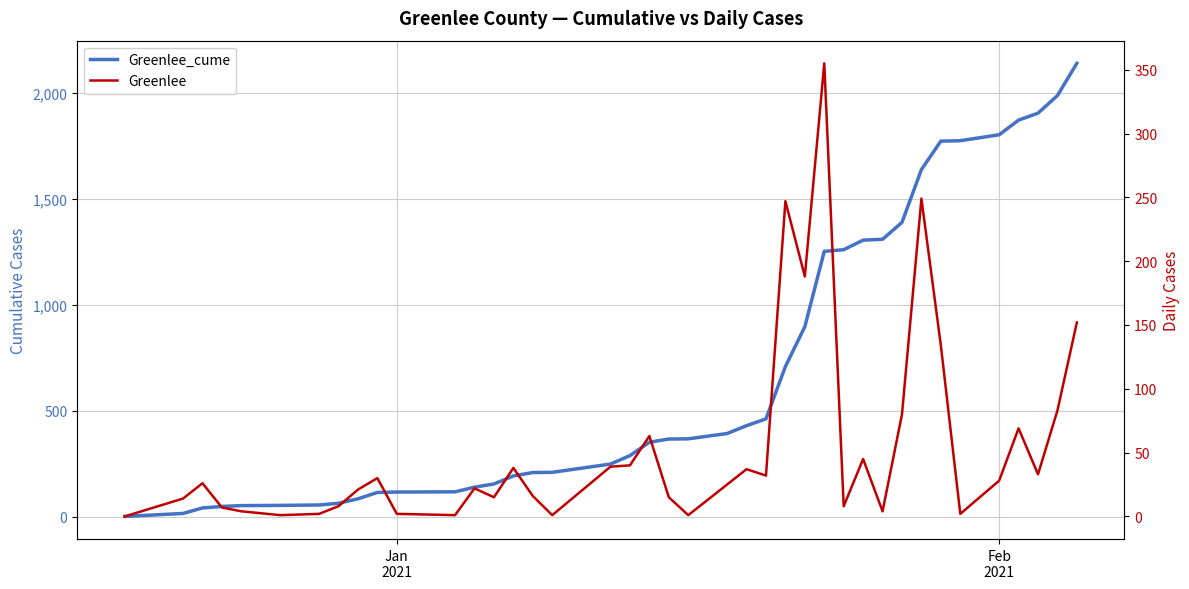

What are all the series names shown in the legend?

Greenlee_cume, Greenlee